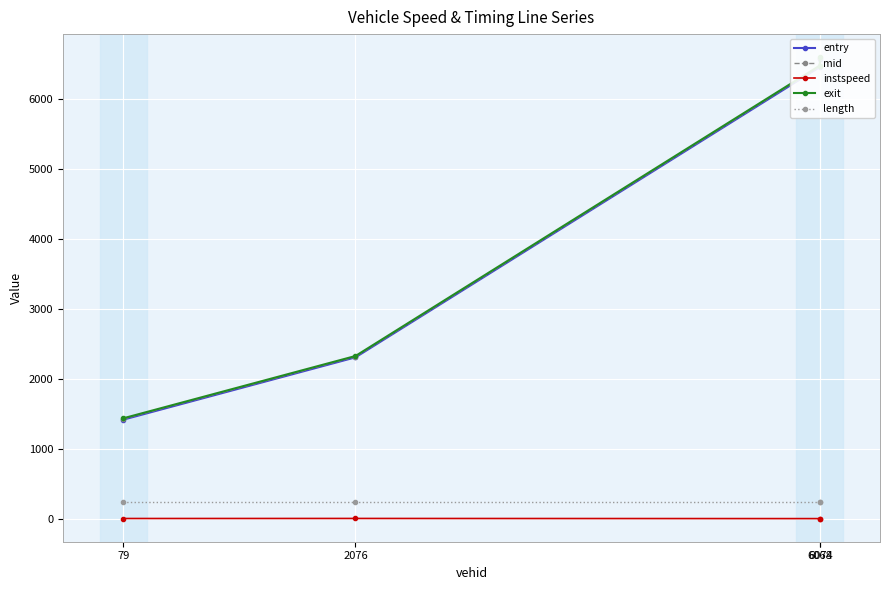

The instspeed series shows 10.9 at 6074. True or false?

True